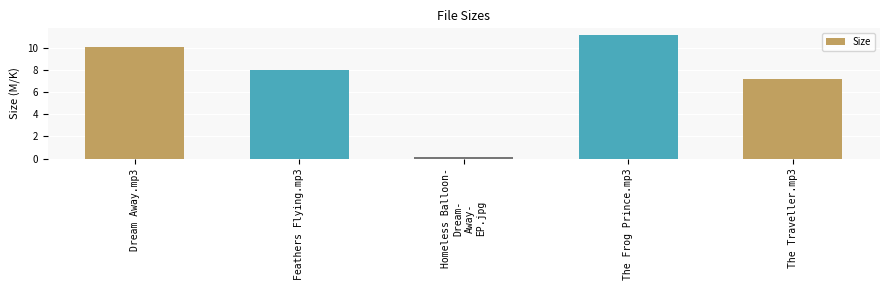

What is the sum of the values at Dream Away.mp3 and The Frog Prince.mp3?

21.2